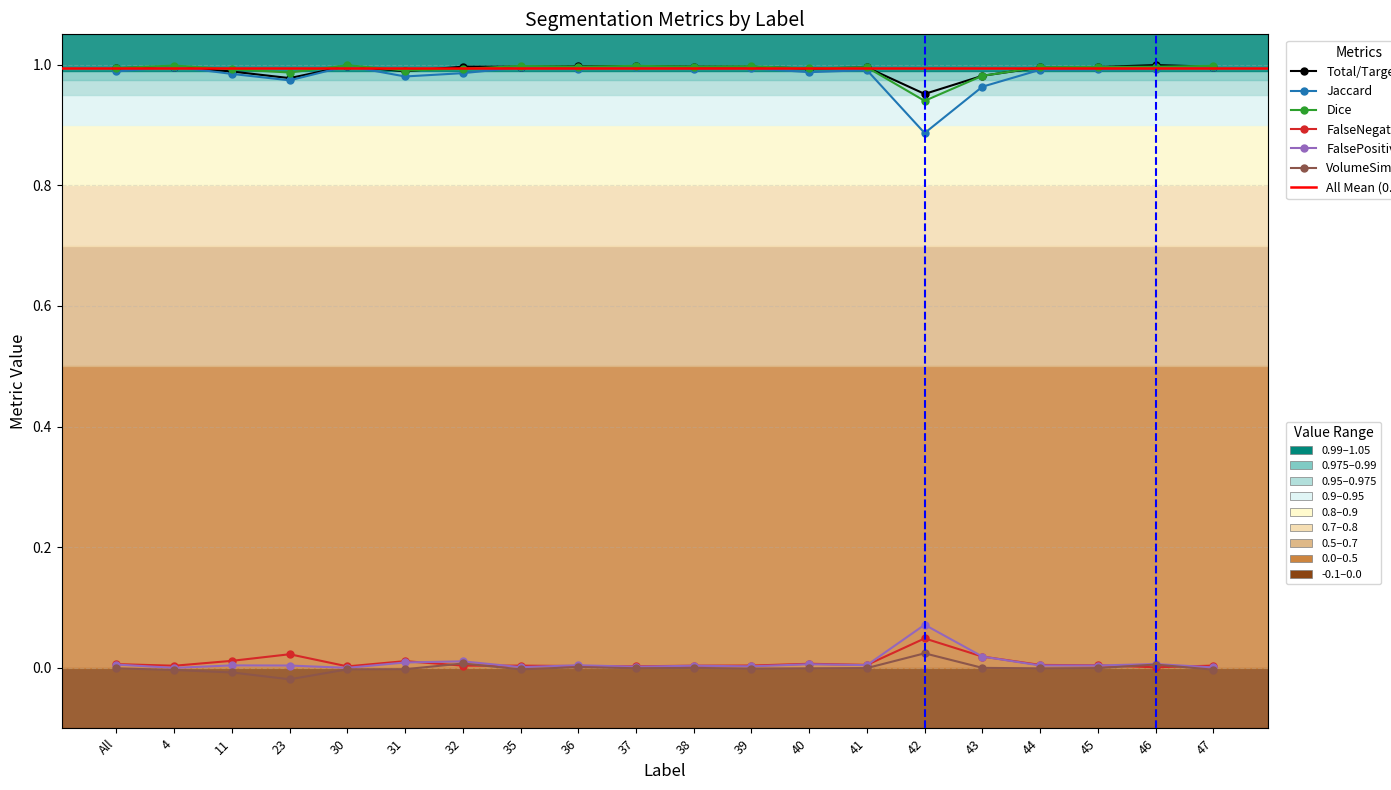

True or false: Dice and FalsePositive cross at least once.

False